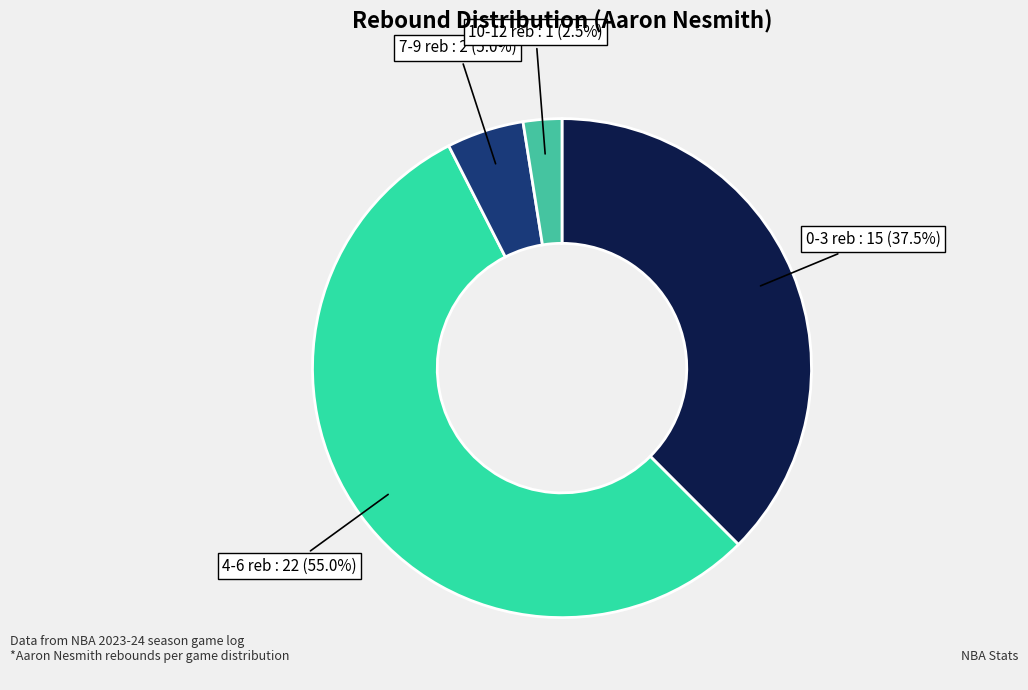

How many slices are in this pie chart?

4